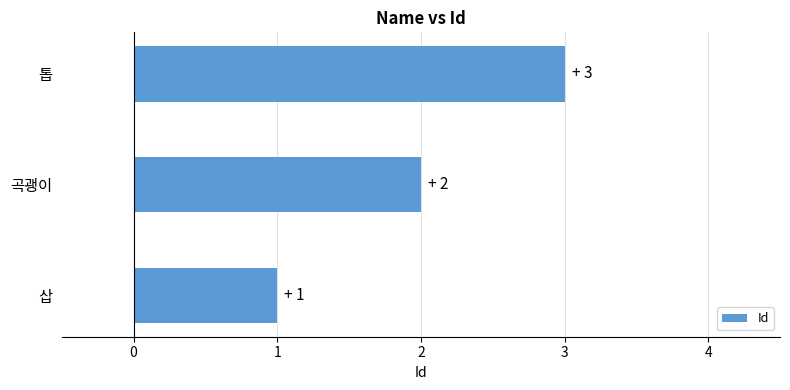

What value does the data have at 톱?

3